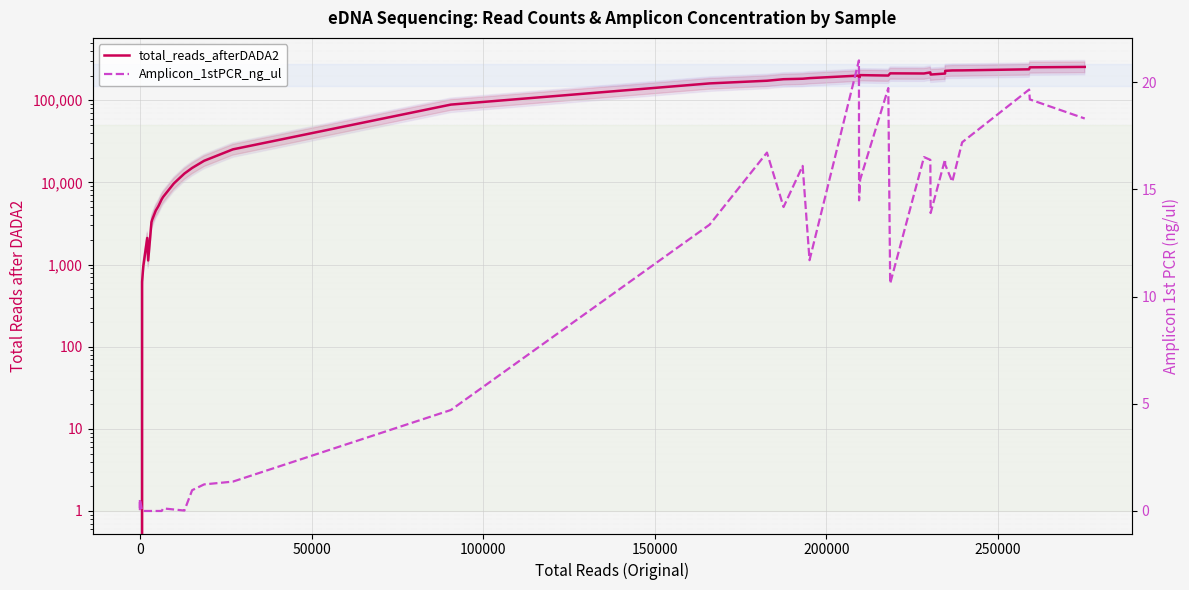

Count the number of data series in this chart.

2